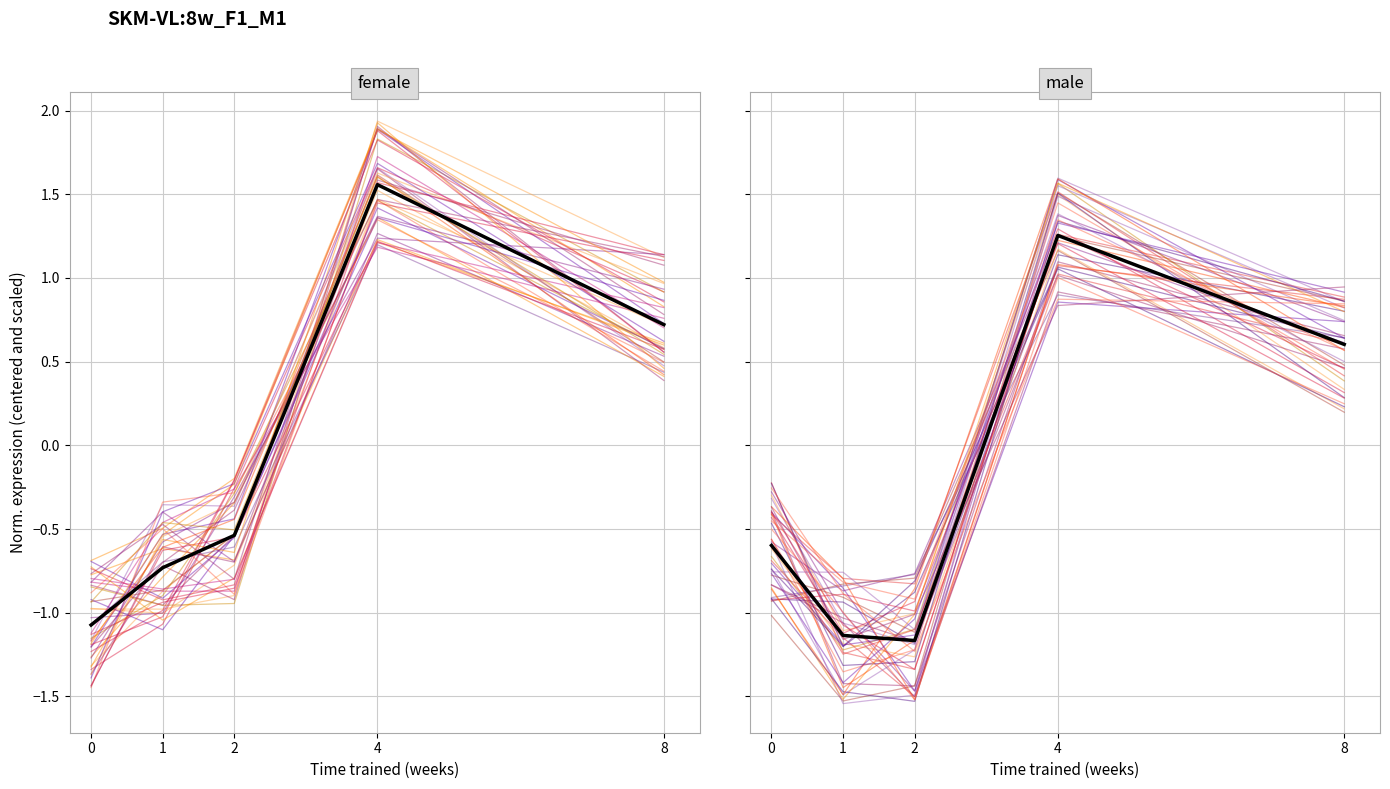

List the labels in order of individual_0 value, smallest first.

1, 2, 0, 8, 4